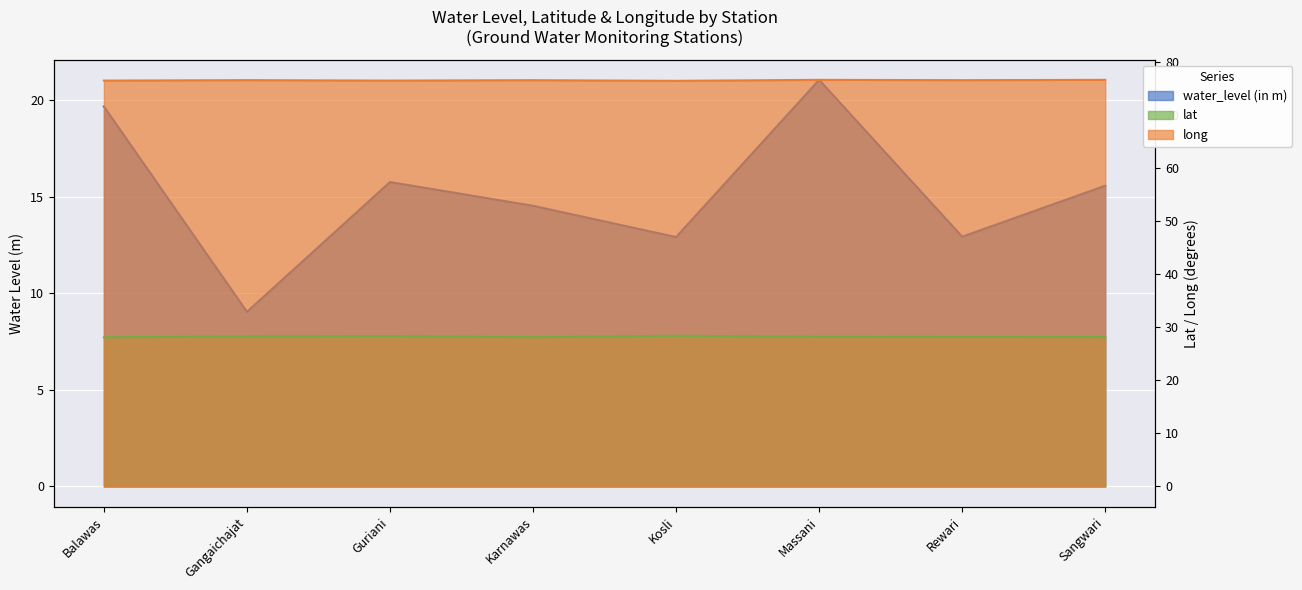

Between Rewari and Gangaichajat, which is larger?

Rewari